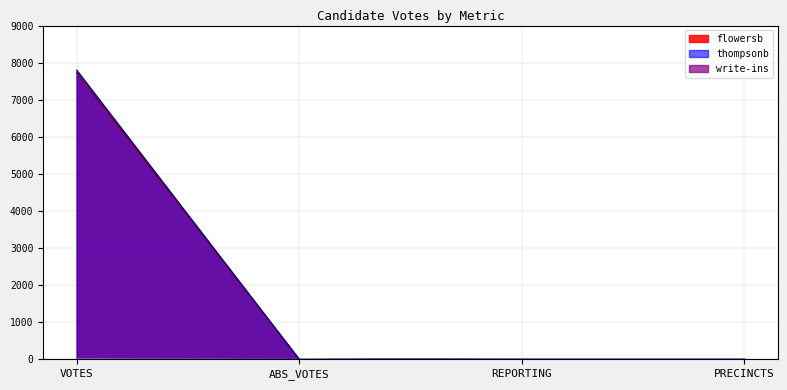

Does the chart have visible grid lines?

Yes